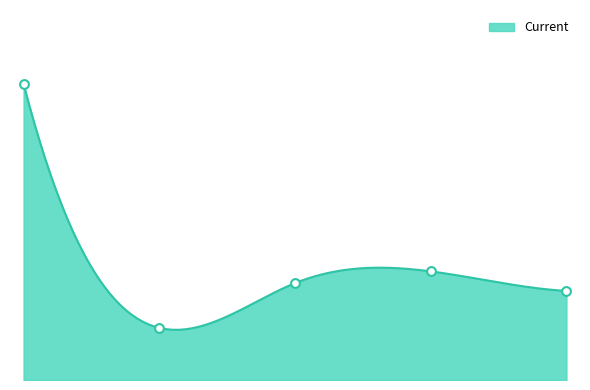

What is the change in value from HY Spread to AAA Yield?

+2.5